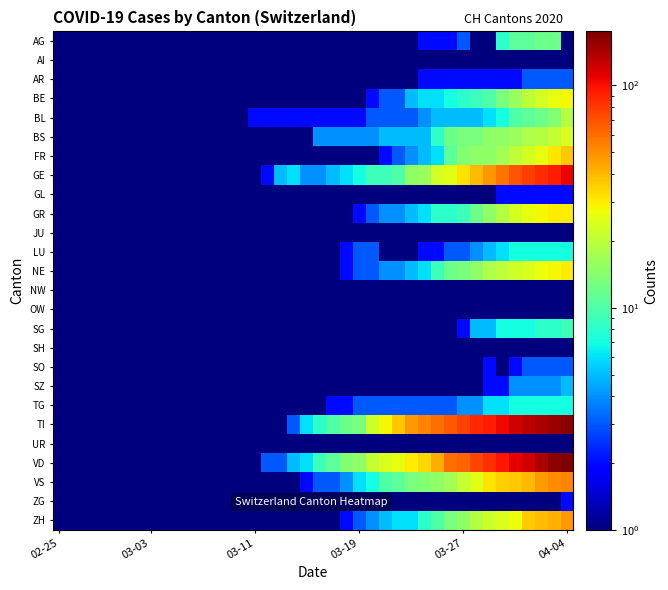

Which category has the lowest value across all series?

02-25